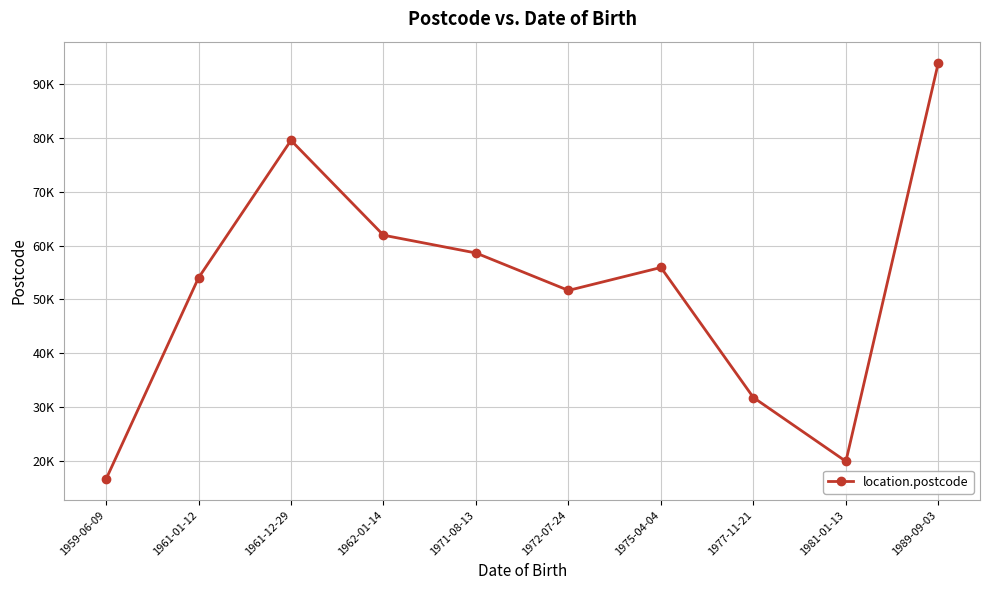

Which category has the lowest value across all series?

1959-06-09